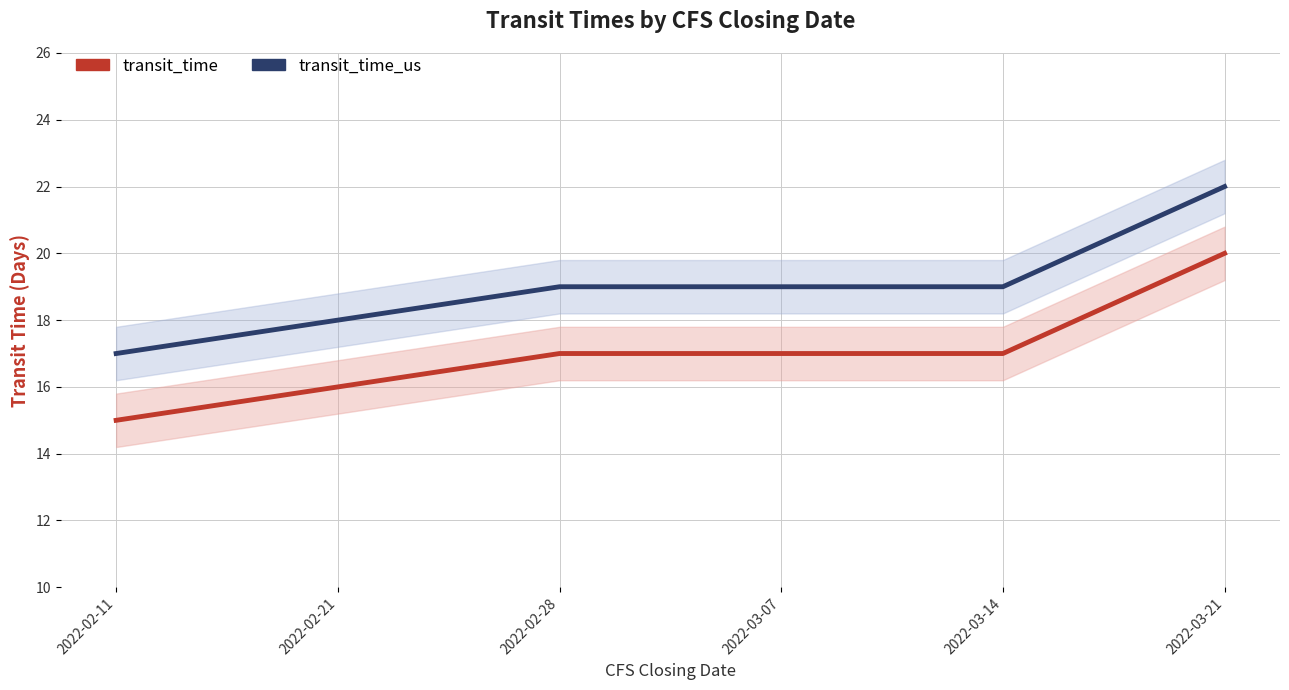

What is the difference between the highest and lowest values at 2022-03-21?

2